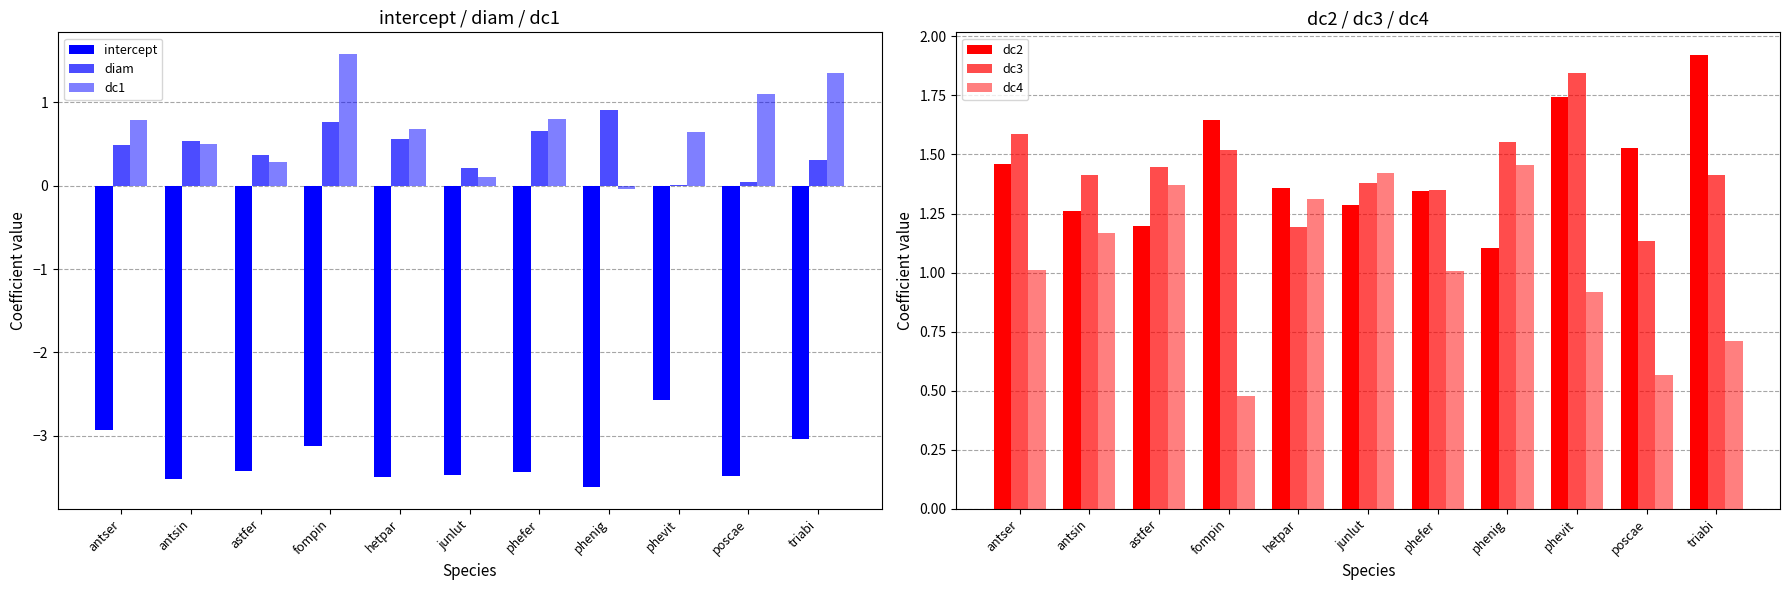

What is the average value of the intercept series?

-3.3